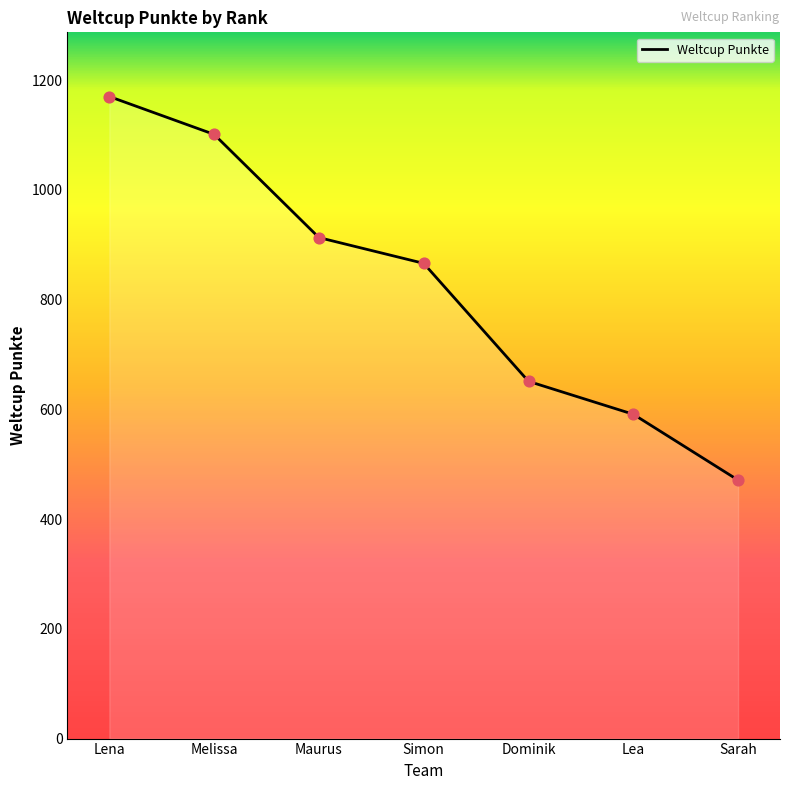

What is the change in value from Dominik to Sarah?

-180